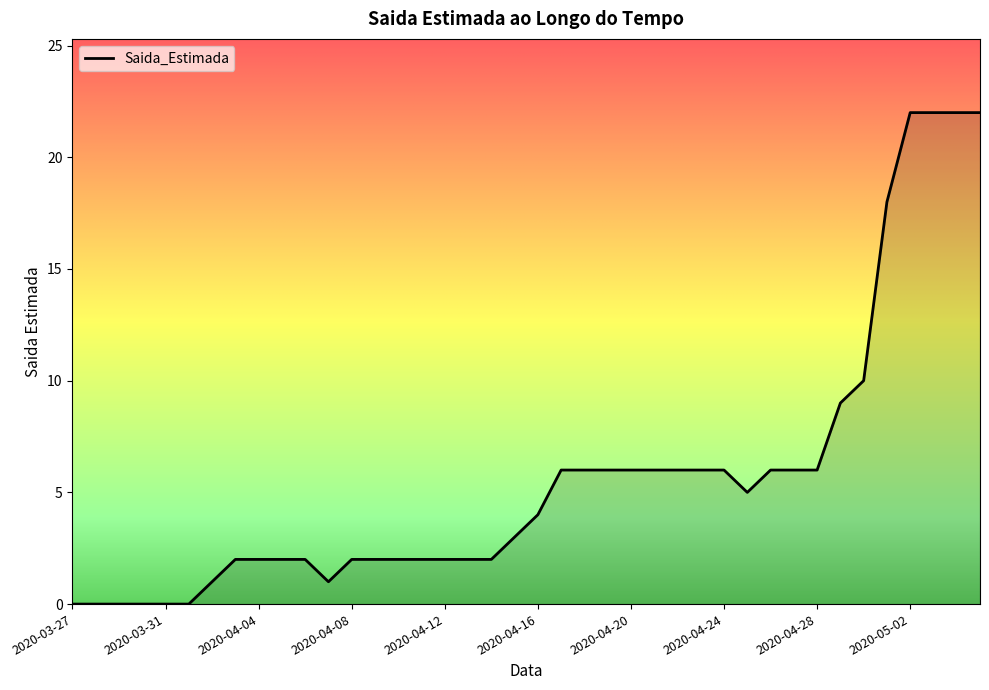

What is the maximum value shown in the chart?

22